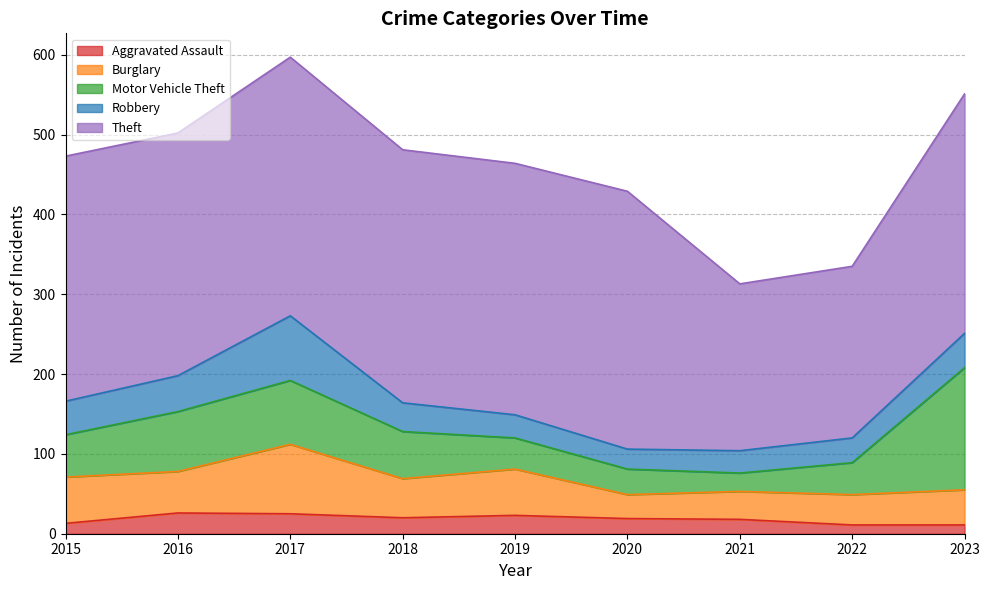

True or false: Robbery and Burglary cross at least once.

False